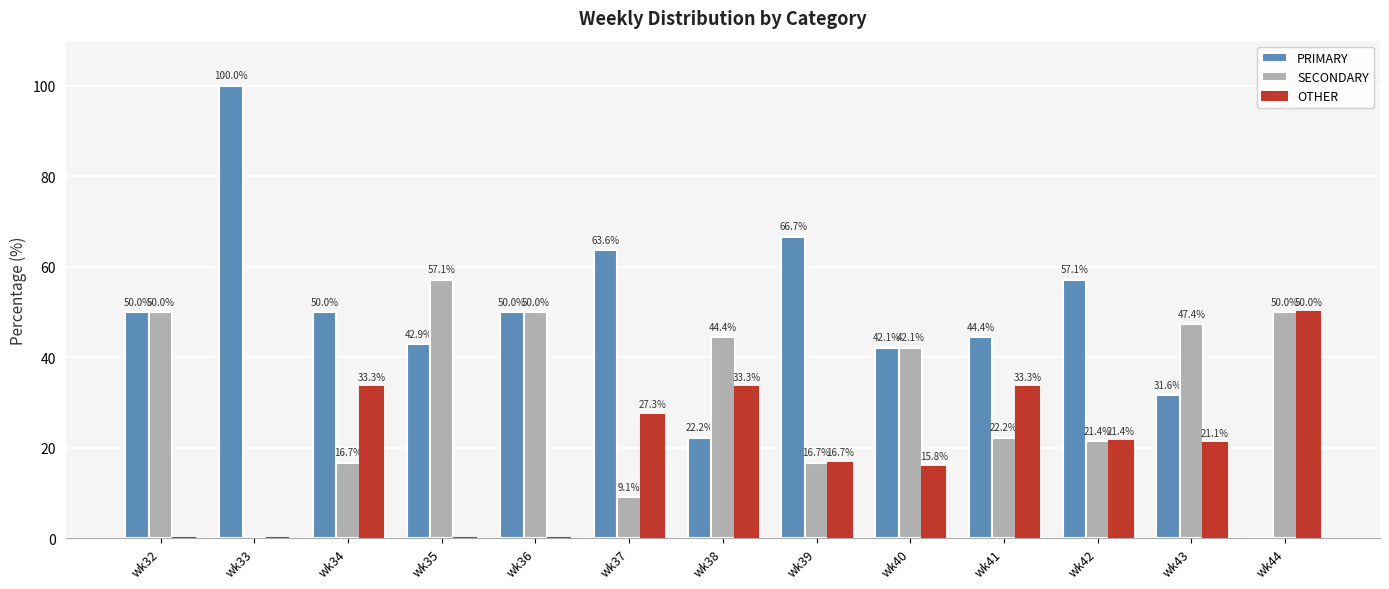

Which series changed the most between wk32 and wk40?

OTHER